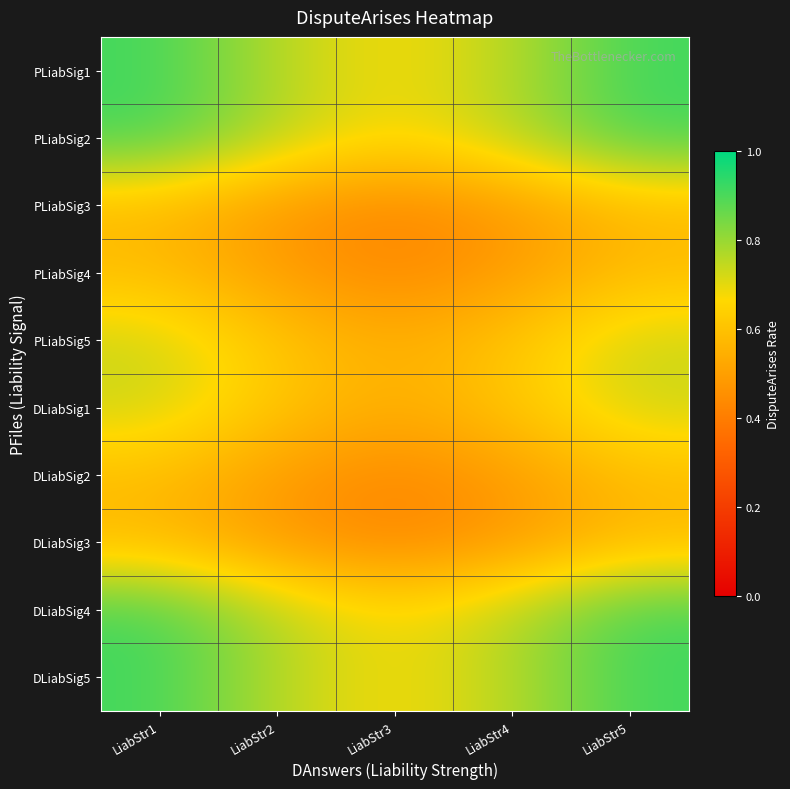

List the series in order of their peak value, highest first.

PLiabSig1, PLiabSig2, DLiabSig4, DLiabSig5, PLiabSig5, DLiabSig1, DLiabSig2, PLiabSig4, DLiabSig3, PLiabSig3